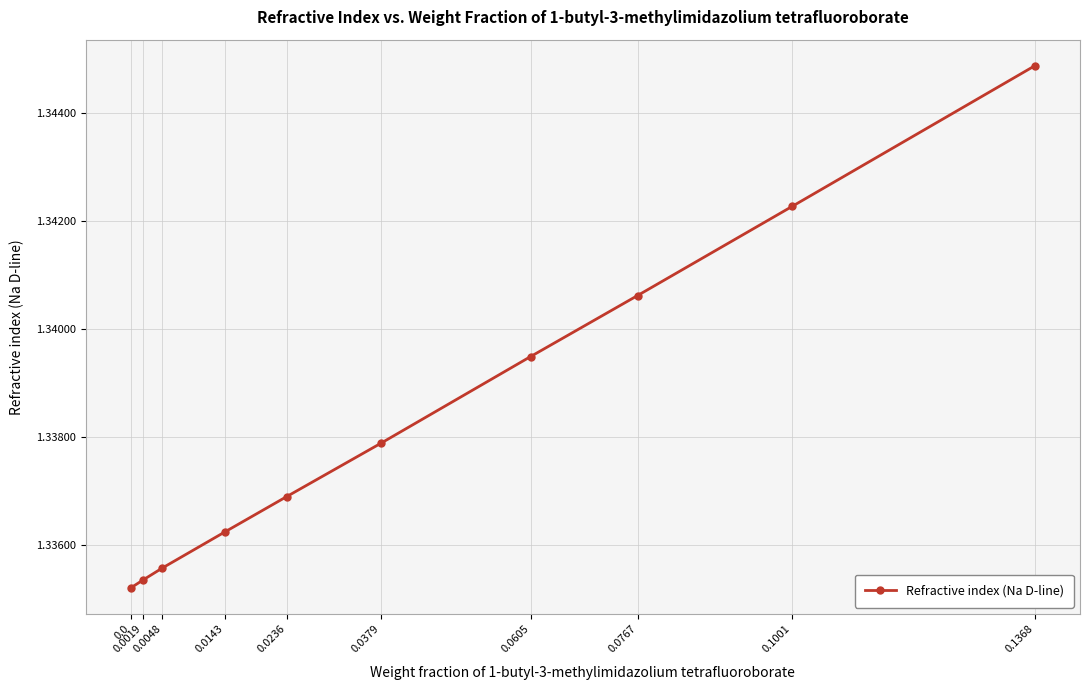

List the labels in order of value, smallest first.

0.0, 0.0019, 0.0048, 0.0143, 0.0236, 0.0379, 0.0605, 0.0767, 0.1001, 0.1368